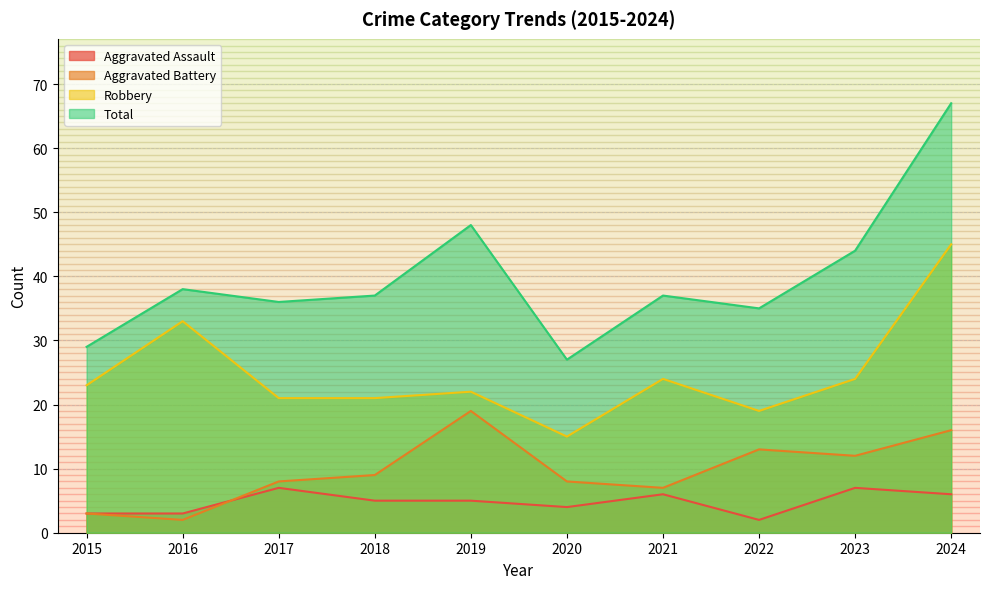

What is the difference between the maximum and second lowest values in the Robbery series?

26